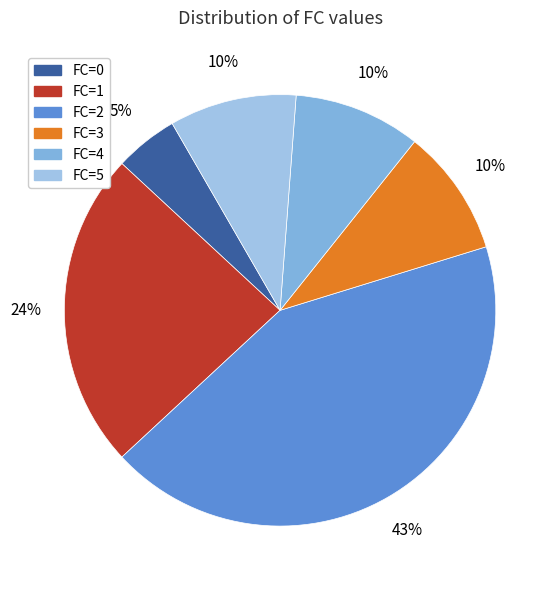

Approximately how many times larger is the value at FC=4 compared to FC=5?

1.0